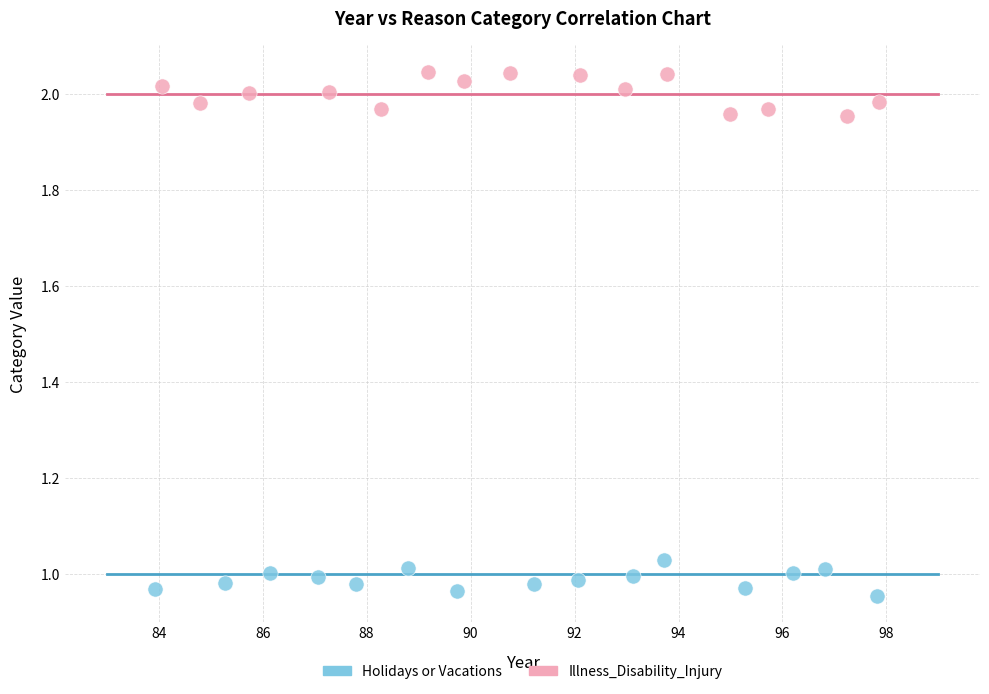

Which series contains the lowest Y value?

Holidays or Vacations